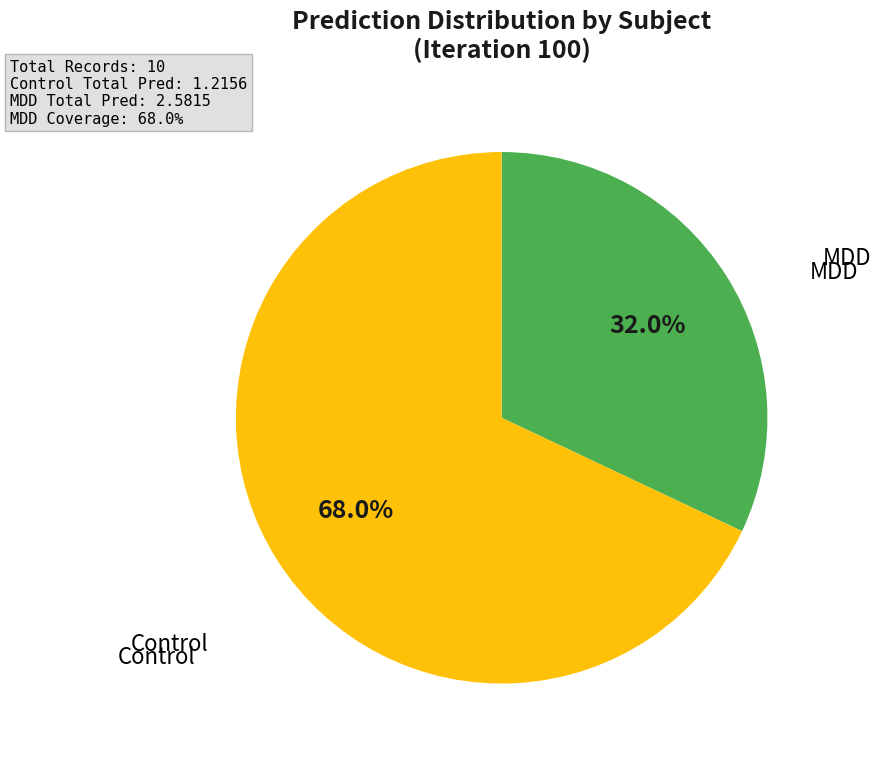

Is there a majority slice in this chart?

Yes